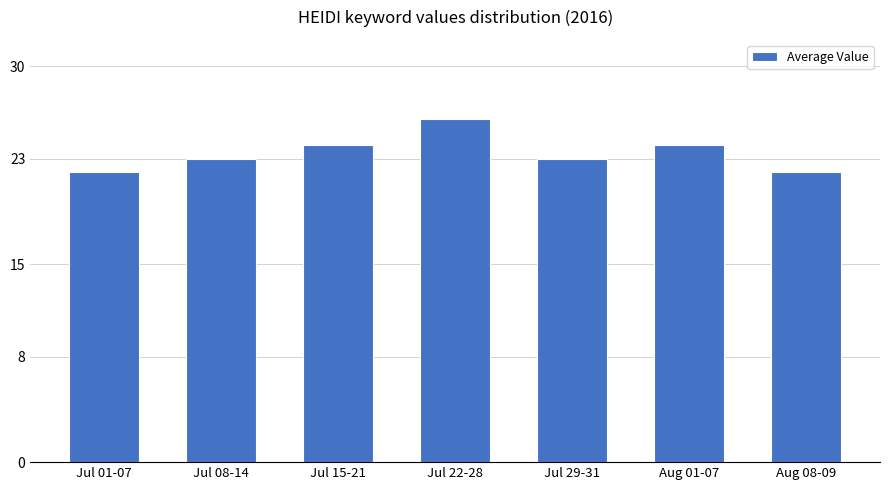

What is the change in value from Jul 15-21 to Jul 22-28?

+2